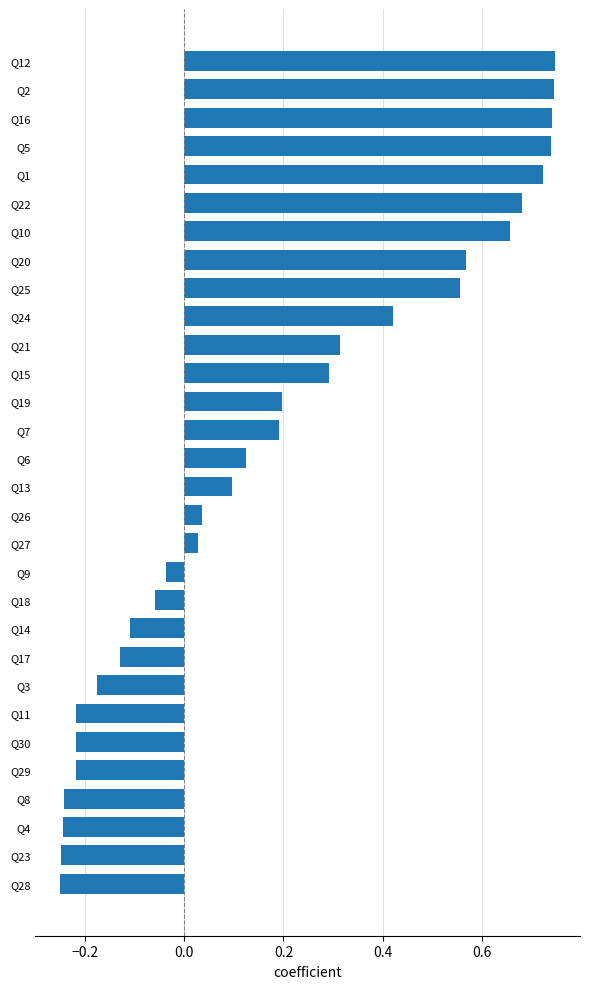

How many positive values are there?

18